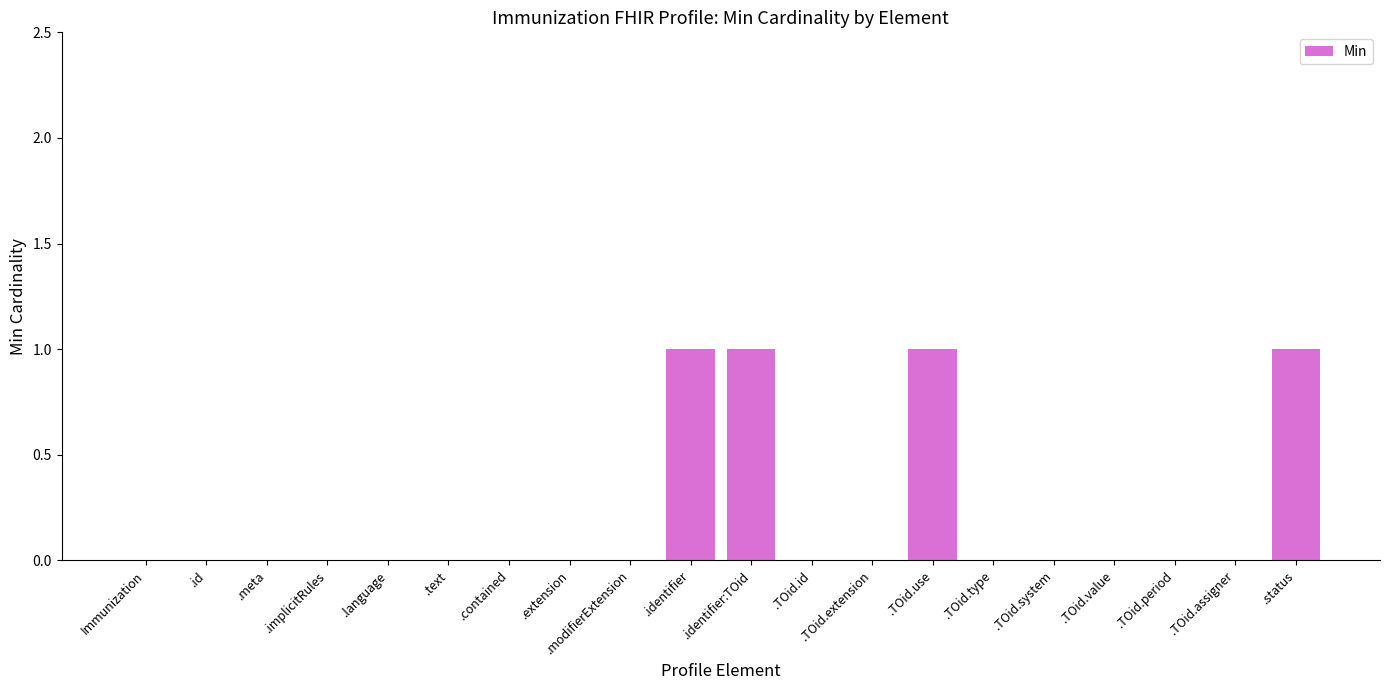

What is the change in value from .contained to .identifier:TOid?

+1